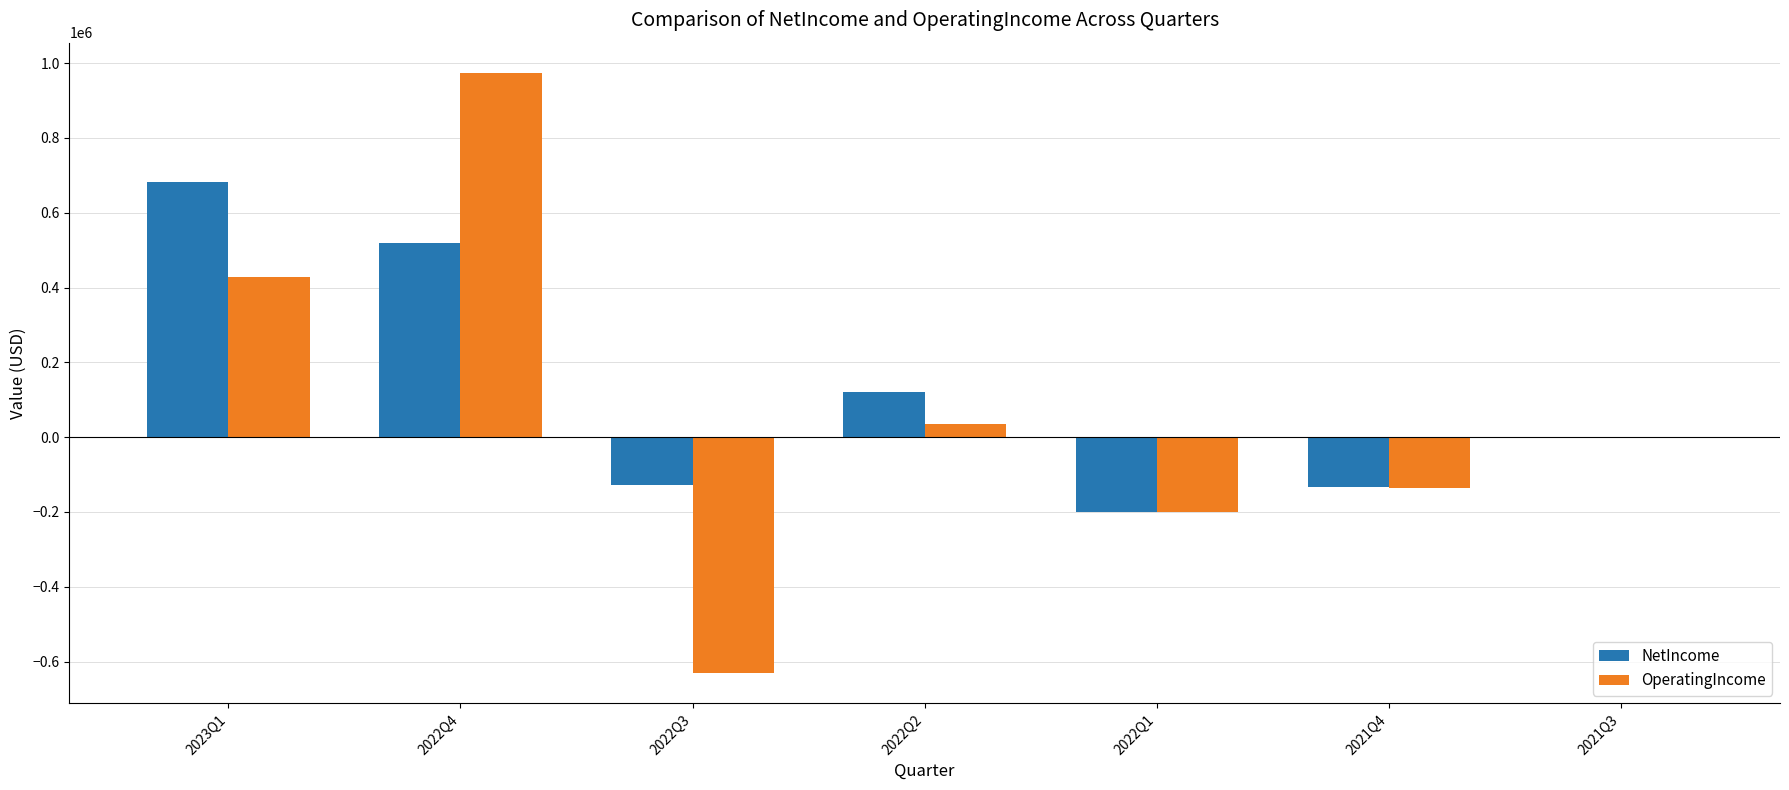

The value of NetIncome at 2022Q1 is -264719. True or false?

False